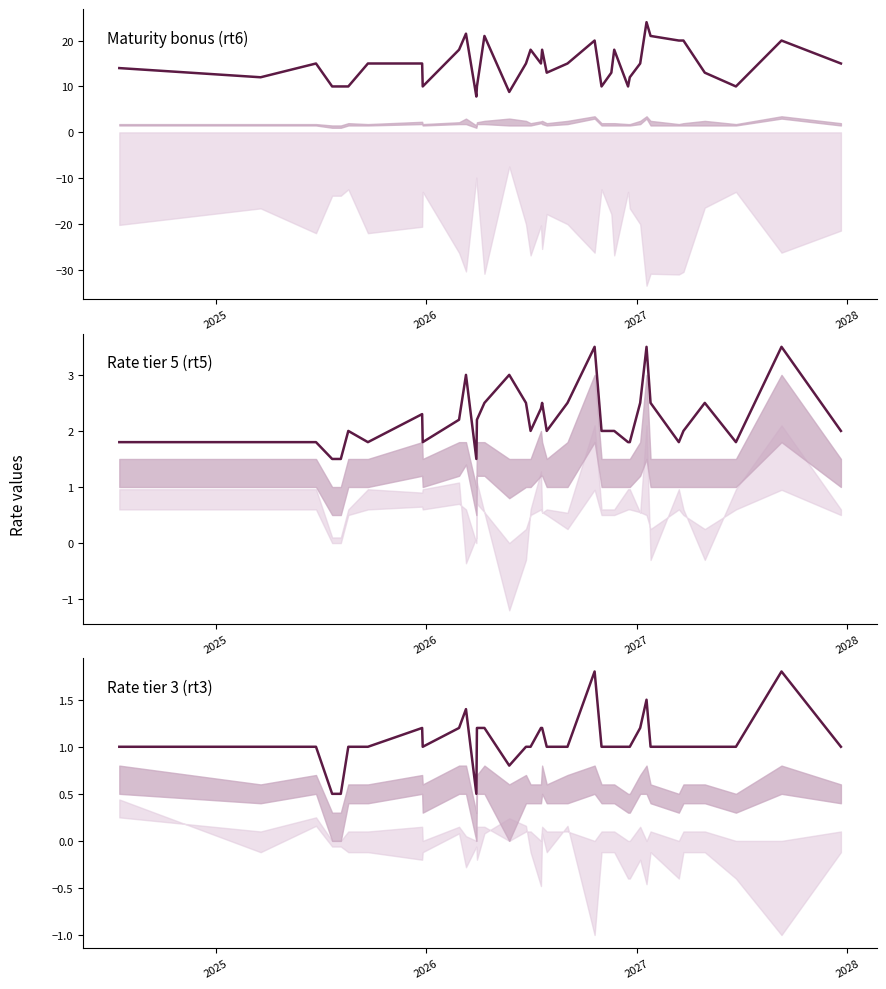

What is the average value of the rt6 series?

14.8